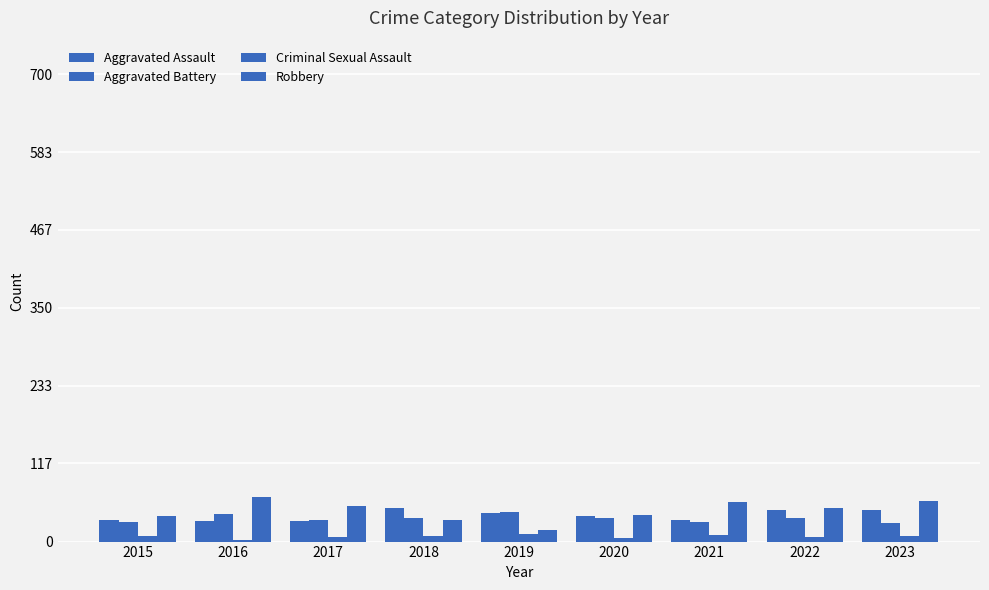

List the series in order of their peak value, highest first.

Robbery, Aggravated Assault, Aggravated Battery, Criminal Sexual Assault